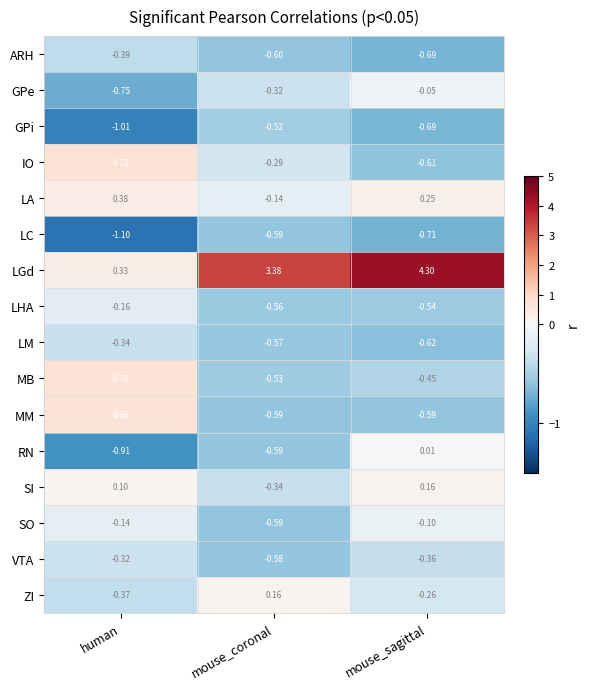

At which label is GPe closest to 0?

mouse_sagittal